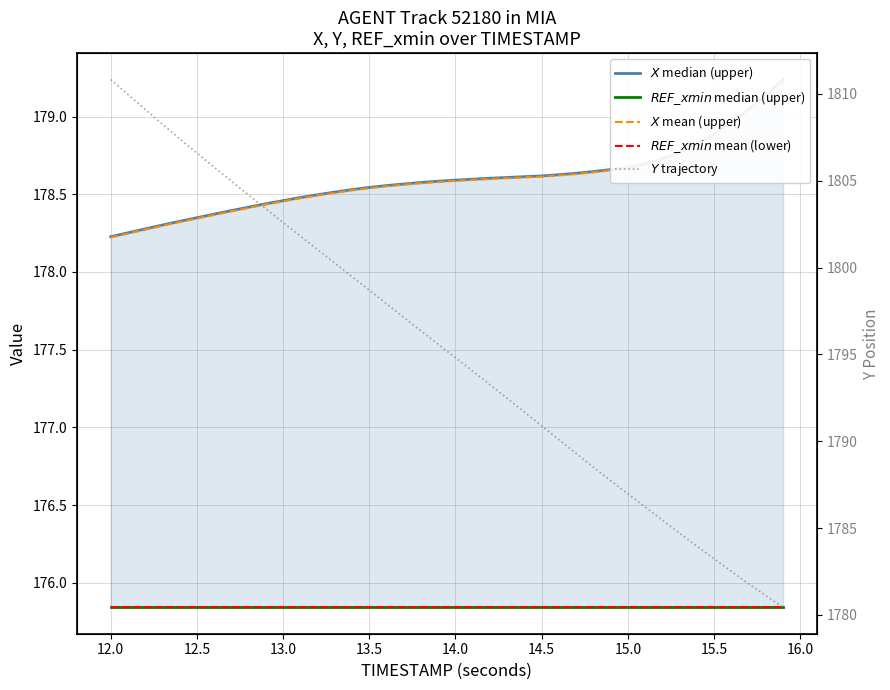

Count the number of data series in this chart.

5